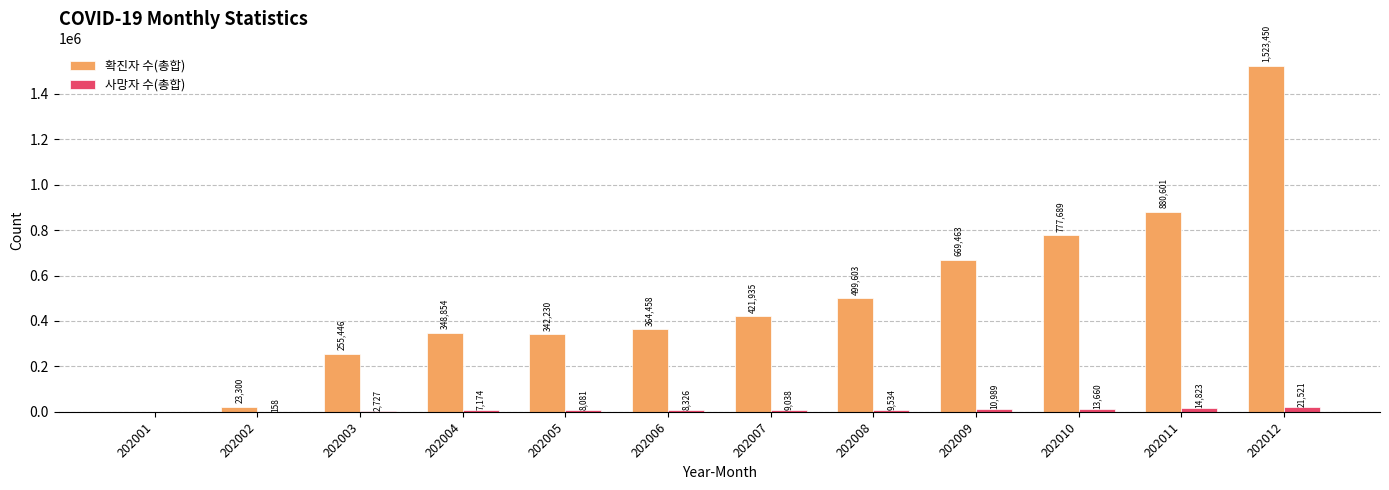

Which label corresponds to the largest value in the chart?

202012